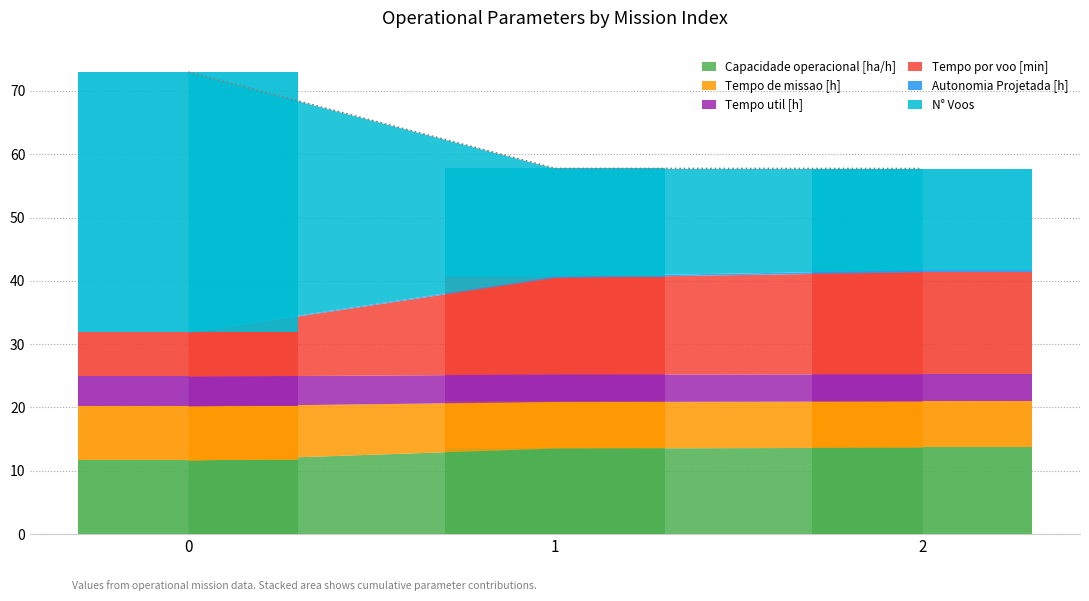

Rank the categories by Tempo util [h] value from lowest to highest.

2, 1, 0